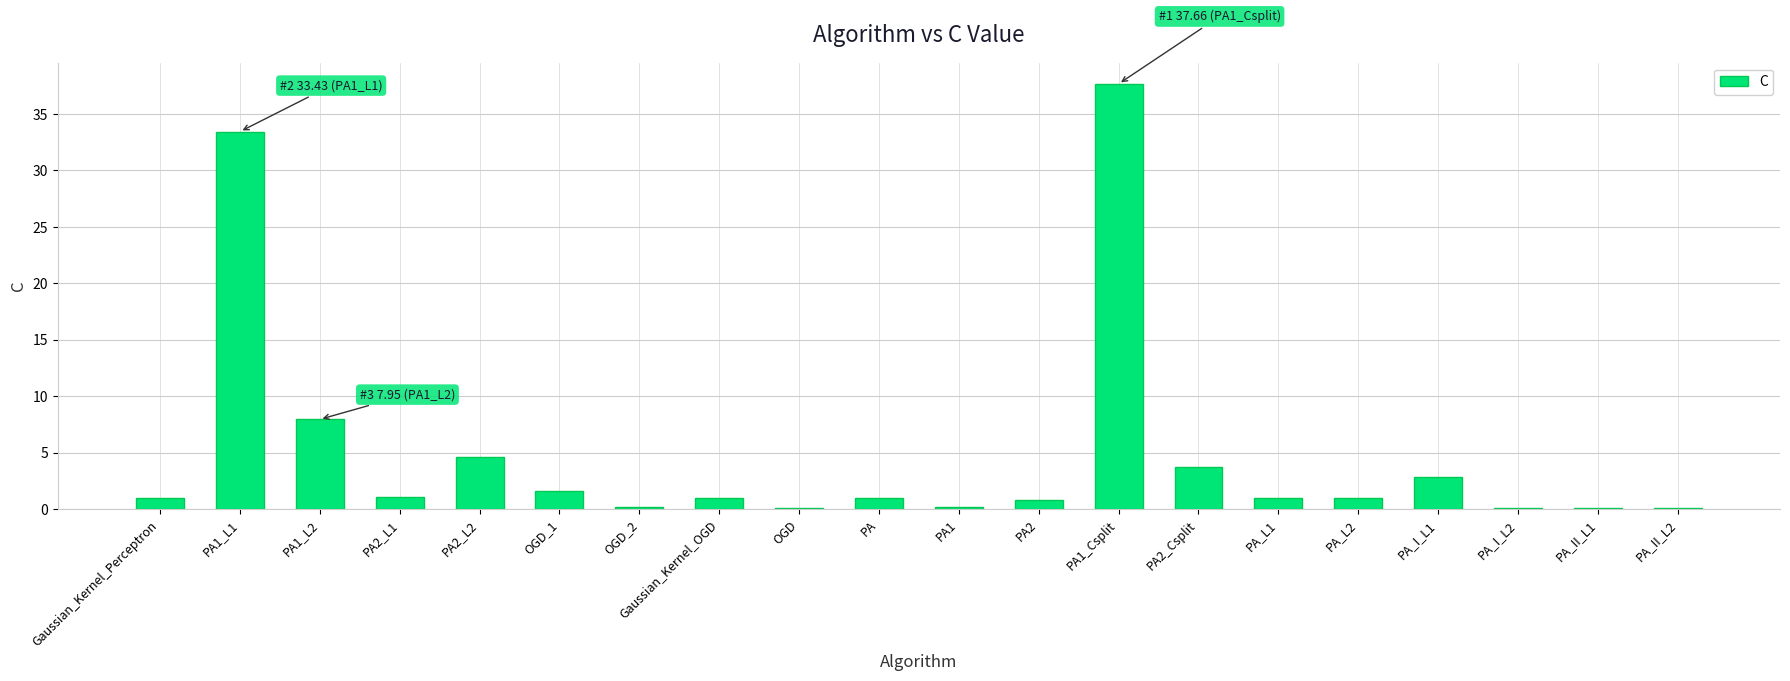

How many distinct data groups are displayed?

1